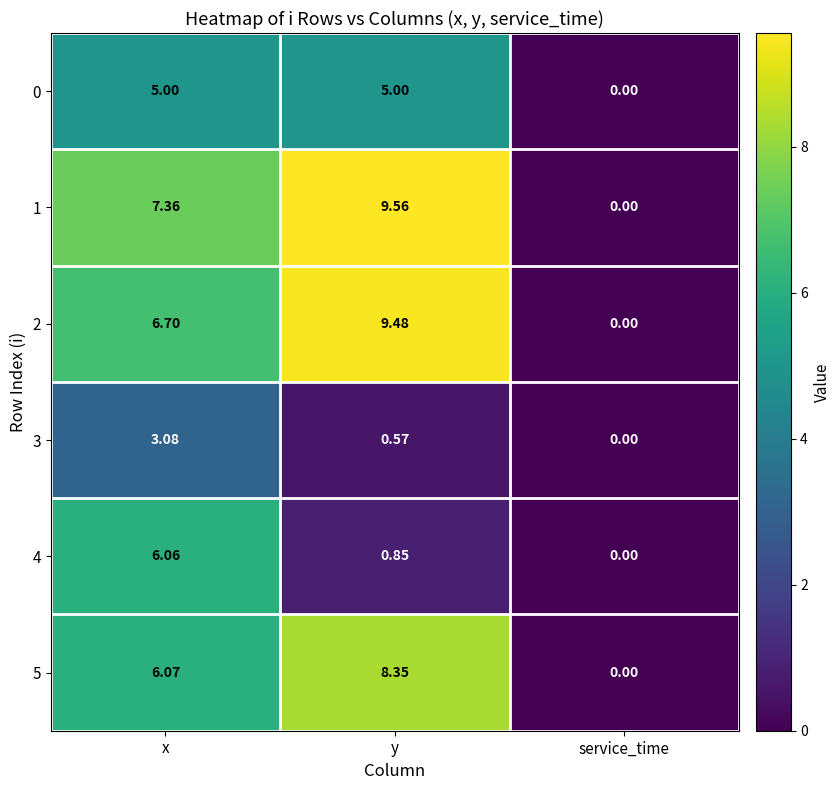

How many series are shown in this chart?

6